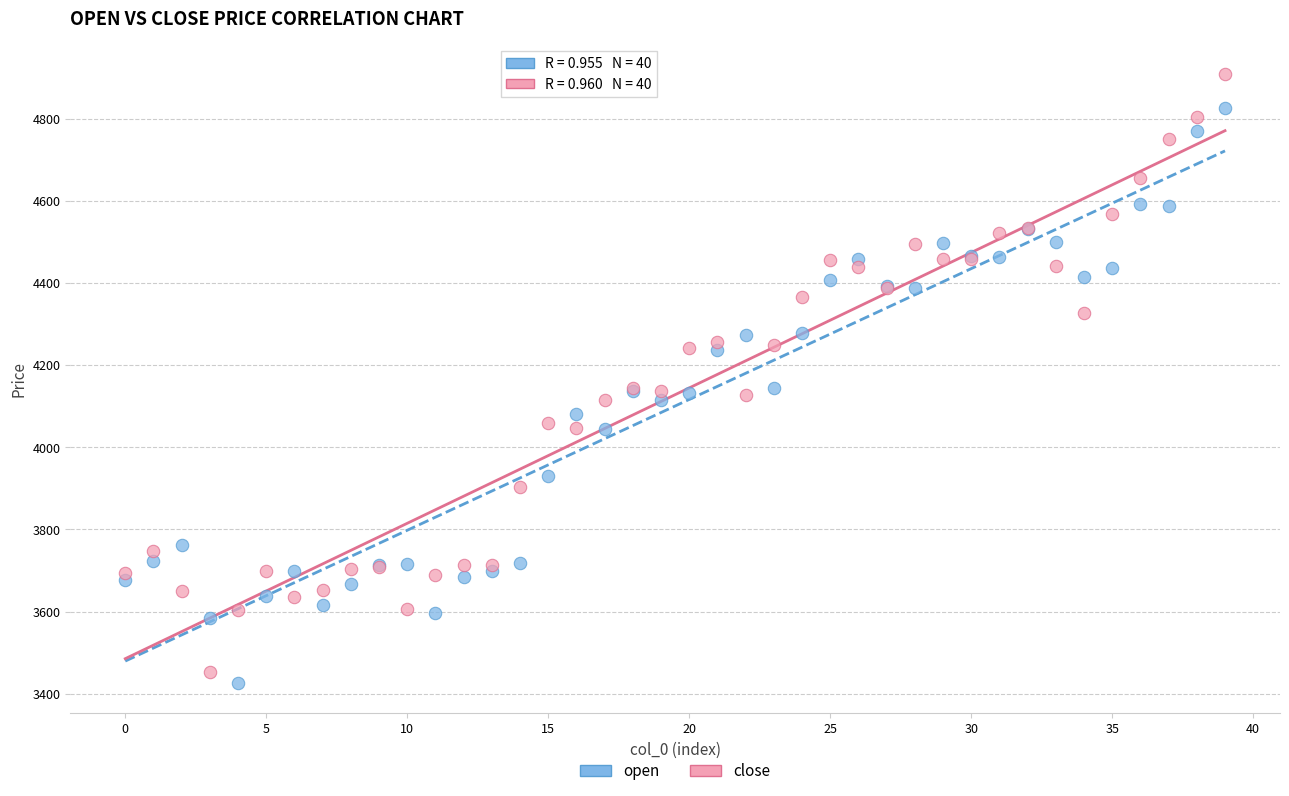

Which series reaches the minimum Y coordinate?

open